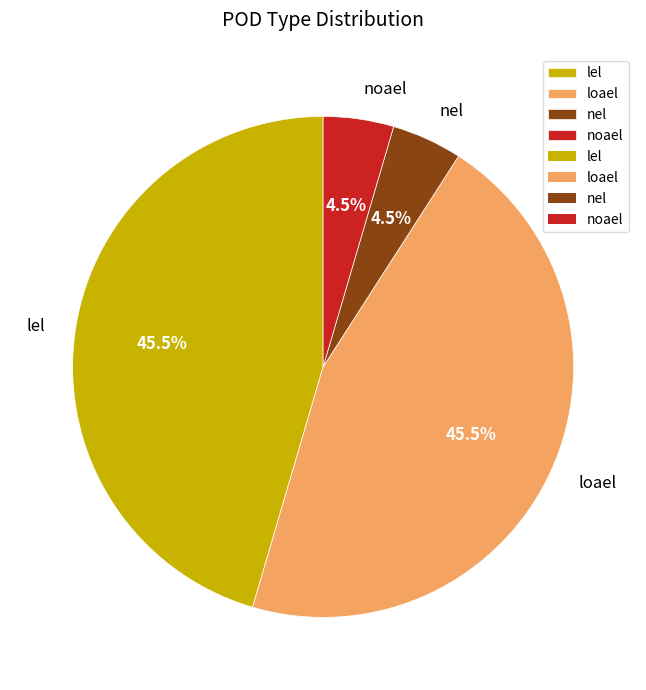

Between loael and noael, which is larger?

loael